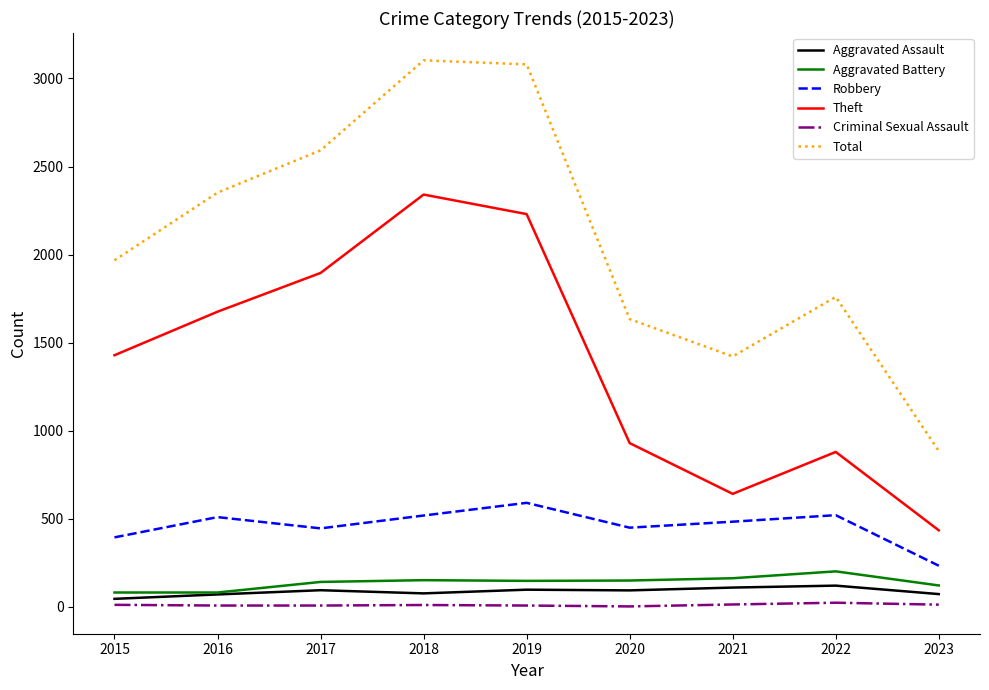

Rank the series at 2017 from highest to lowest value.

Total, Theft, Robbery, Aggravated Battery, Aggravated Assault, Criminal Sexual Assault